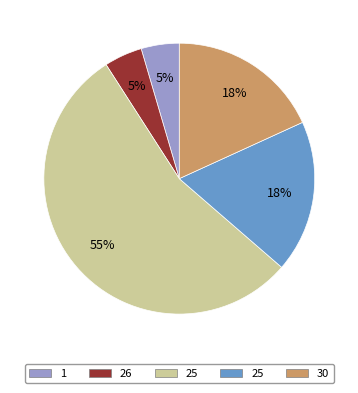

Is there any slice that represents more than half of the pie?

Yes